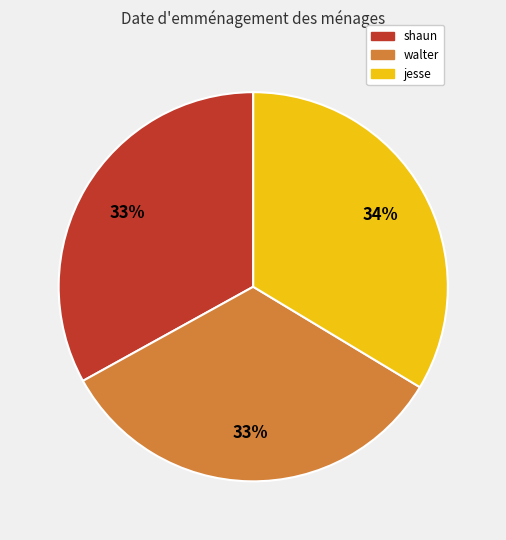

Between jesse and shaun, which is larger?

jesse